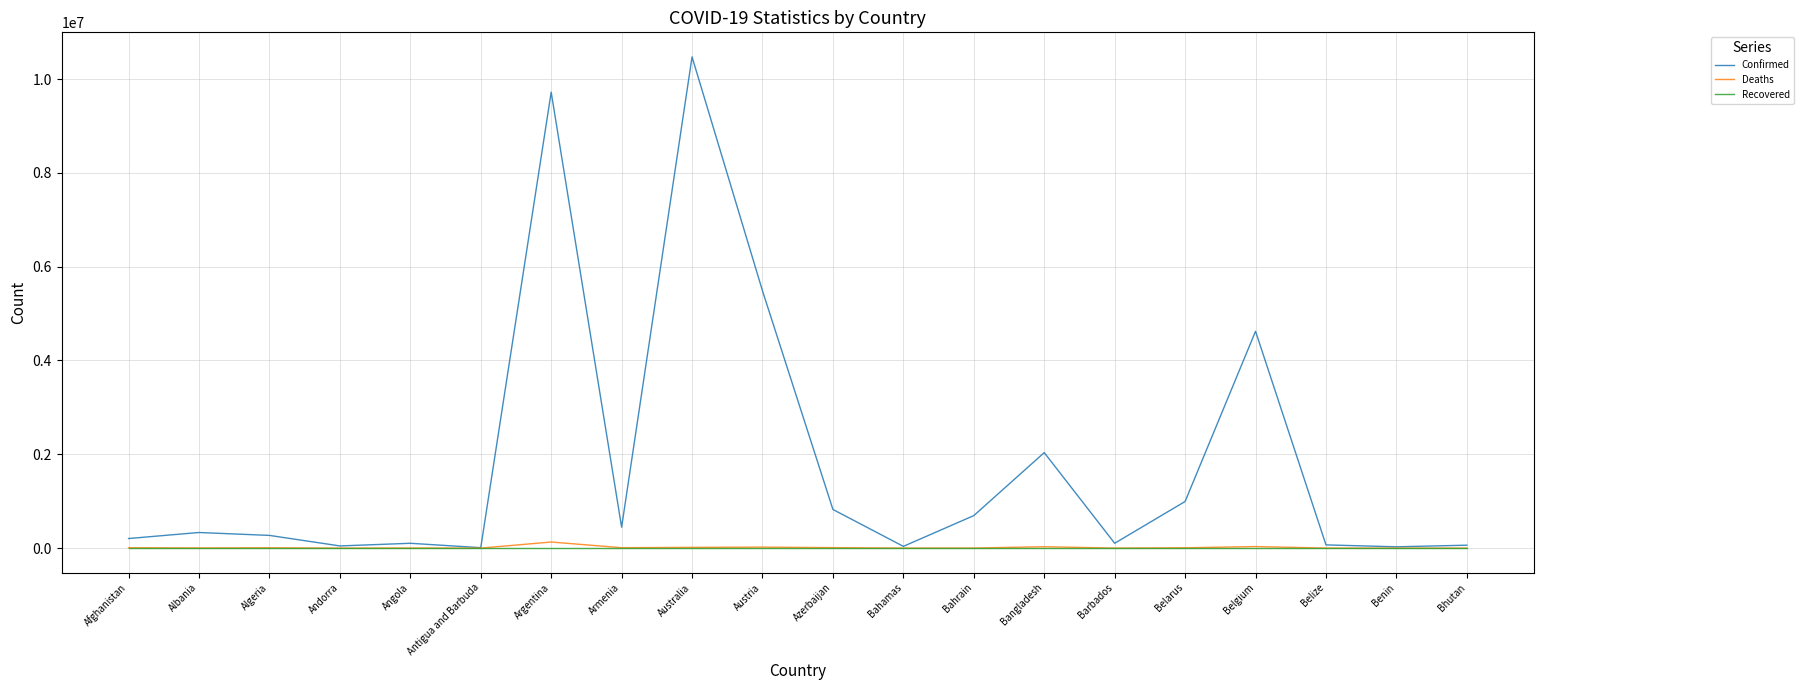

Is the value of Confirmed at Bahrain greater than the value of Recovered at Belarus?

Yes